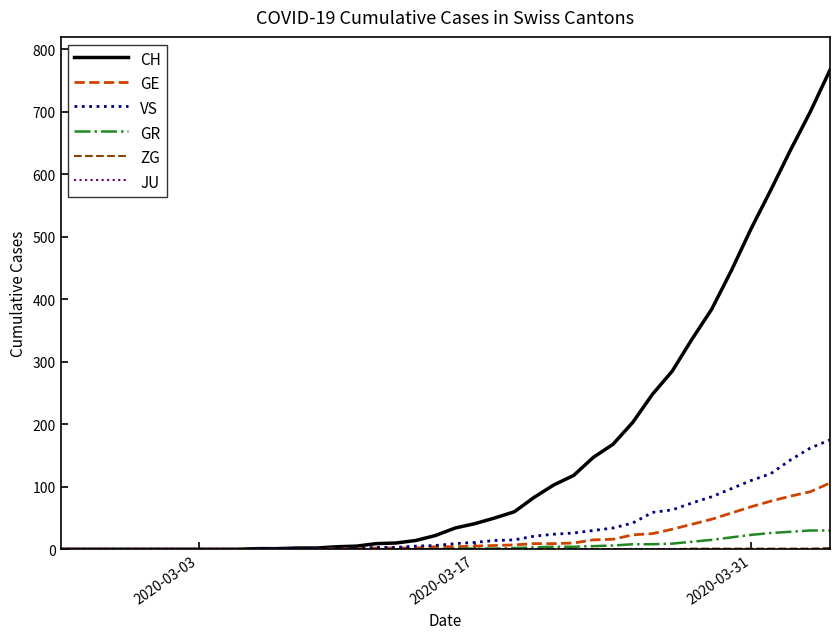

What is the sum of all GE values?

747